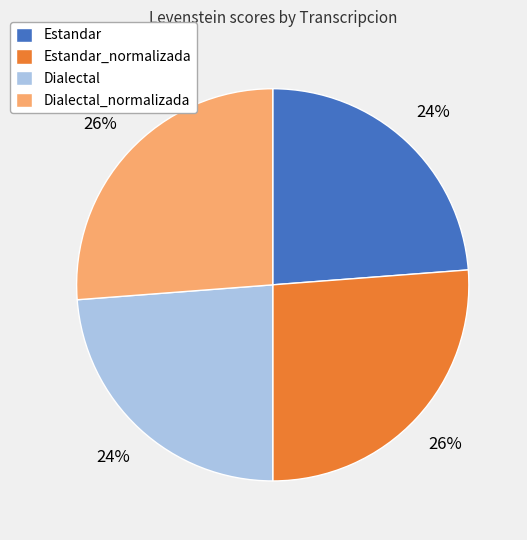

To the nearest percent, what portion does Estandar_normalizada represent?

26%